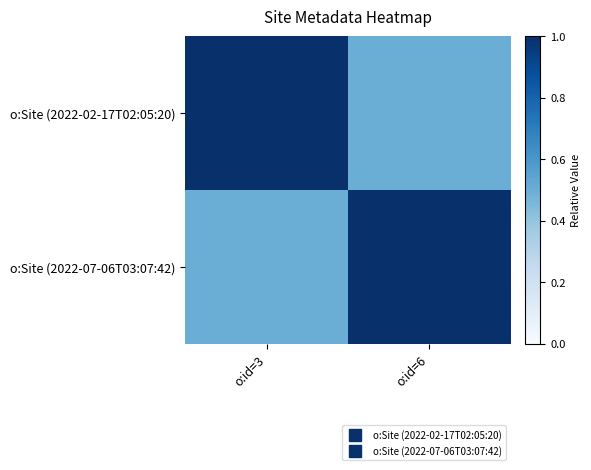

Reading left to right, what are all the values shown in this chart?

o:Site (2022-02-17T02:05:20): o:id=3=1.0	o:id=6=0.5
o:Site (2022-07-06T03:07:42): o:id=3=0.5	o:id=6=1.0